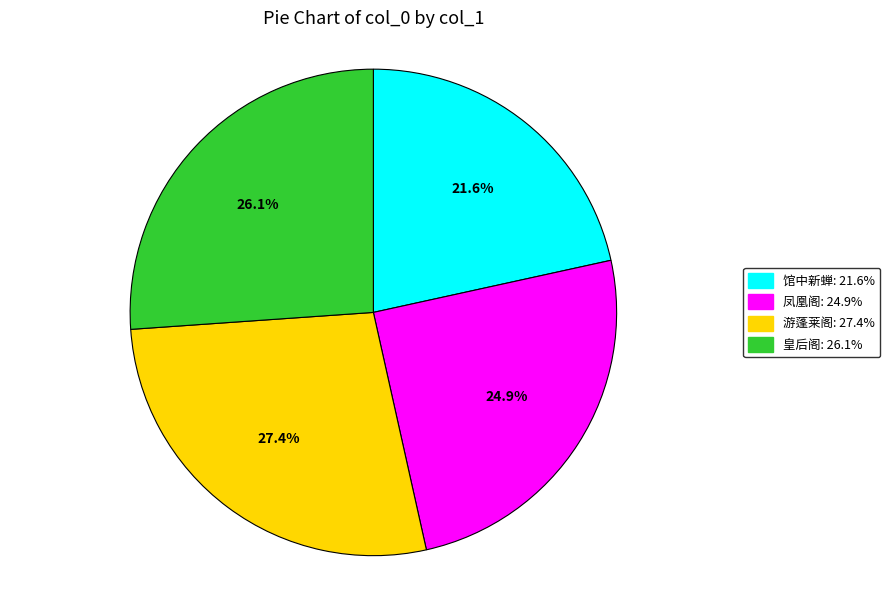

Is there any slice that represents more than half of the pie?

No